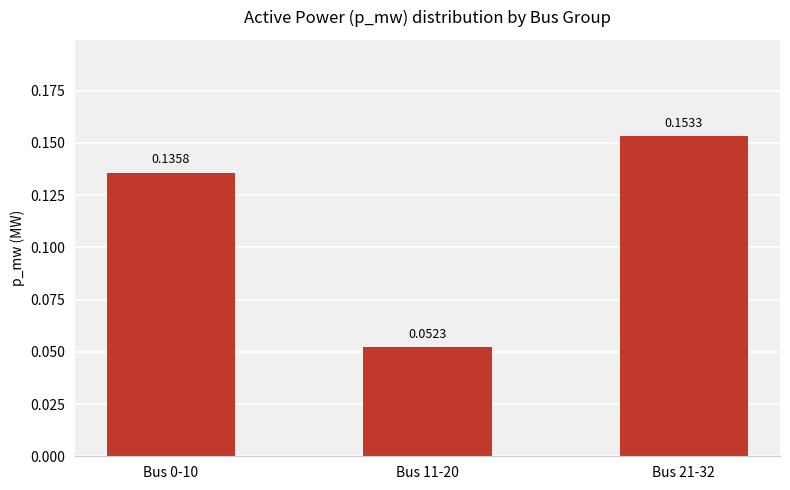

Which has a higher value, Bus 11-20 or Bus 21-32?

Bus 21-32